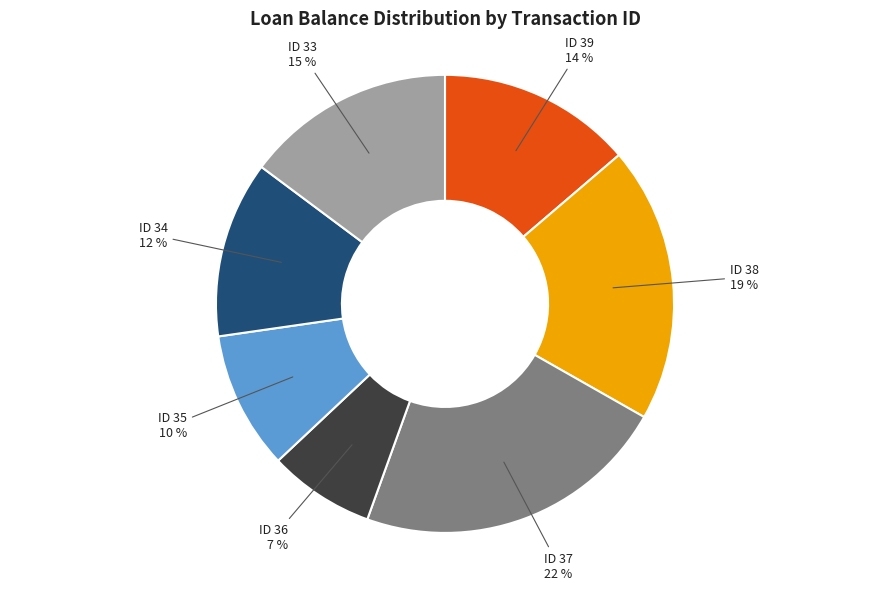

To the nearest percent, what is the average slice percentage?

14%